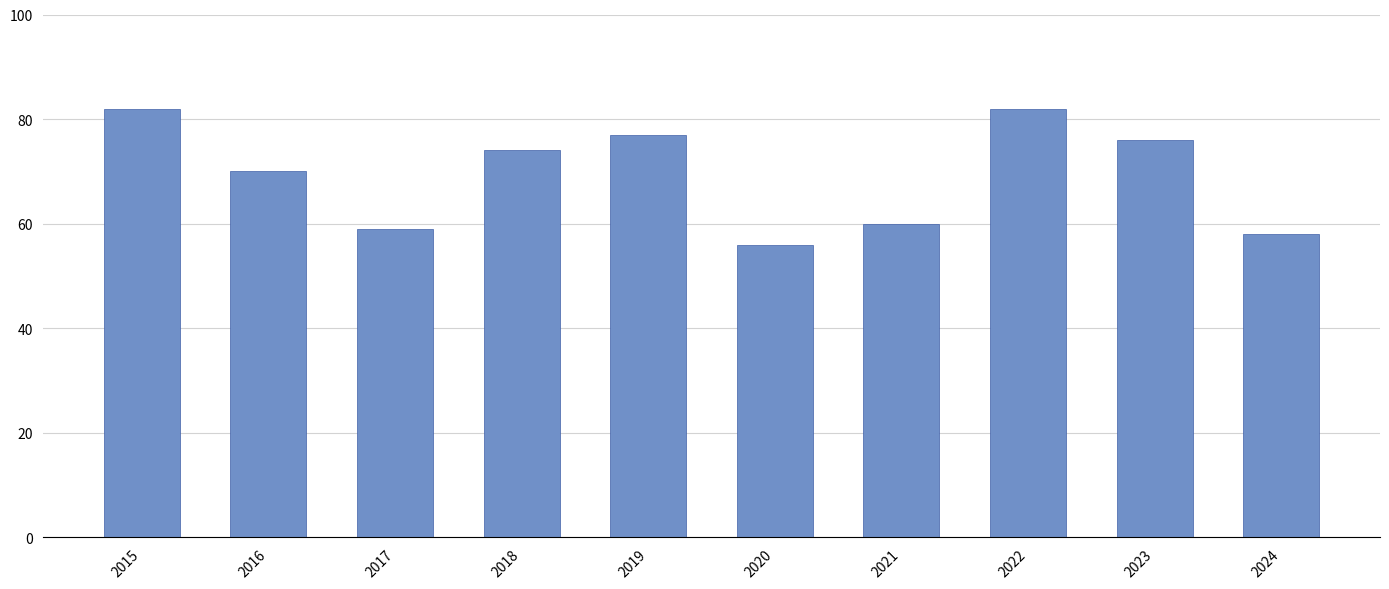

How many values are below 74?

5